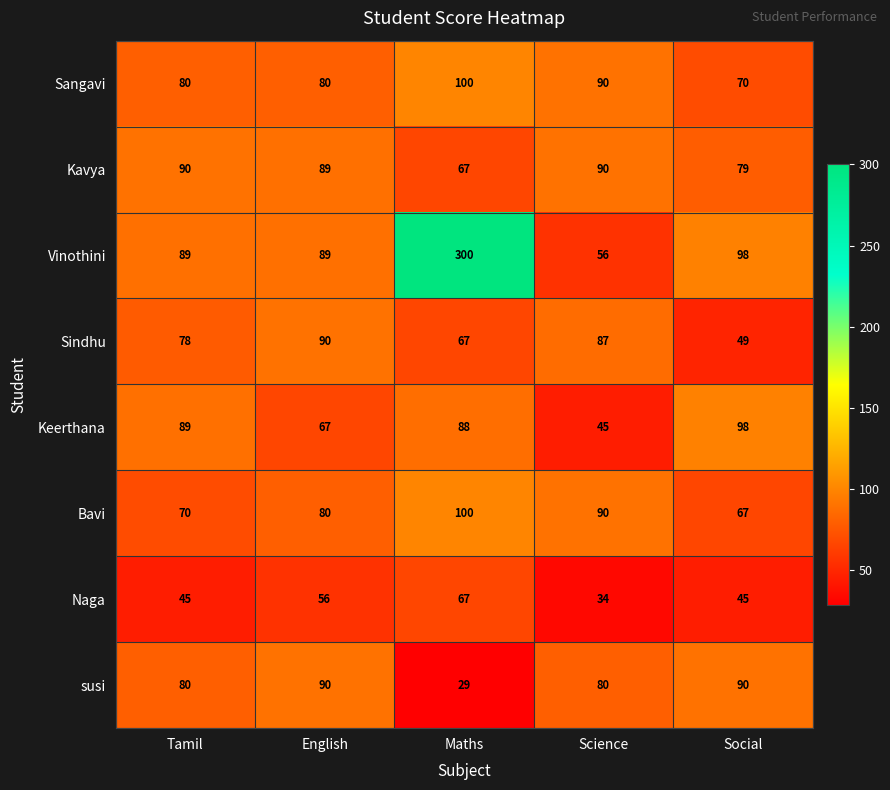

The value of Vinothini at English is 159. True or false?

False